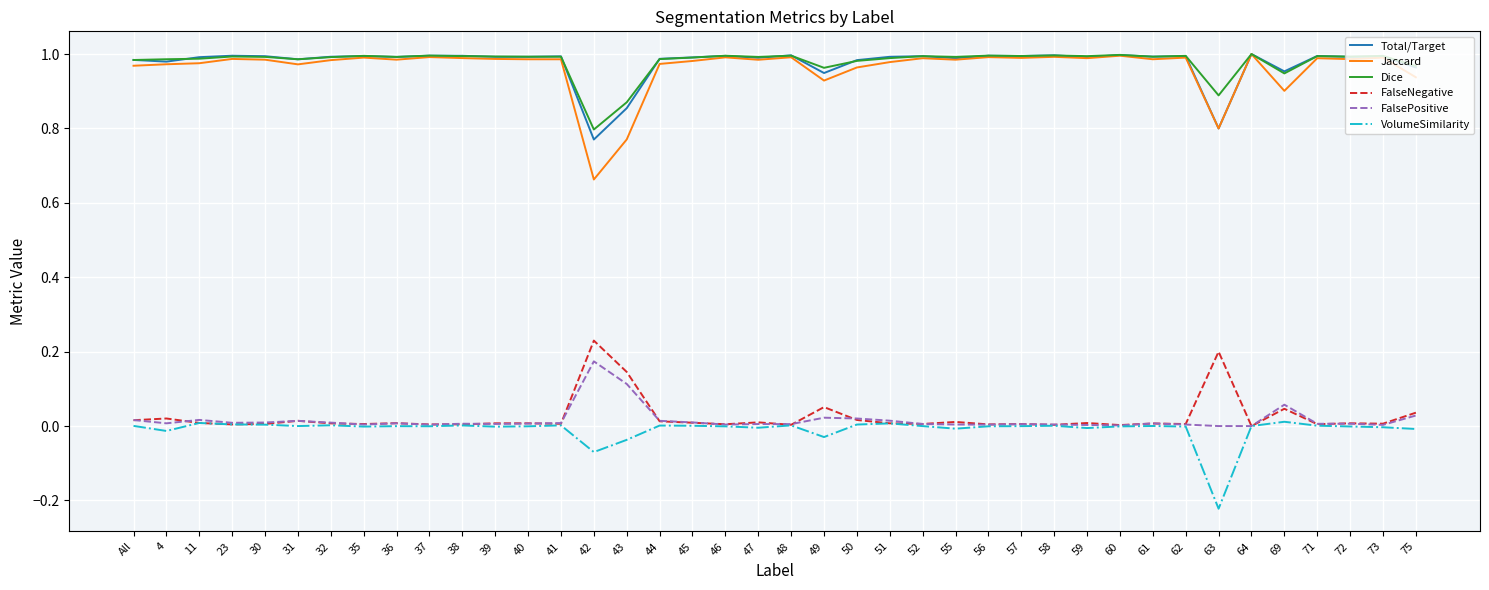

Which series has the widest spread of values?

Jaccard